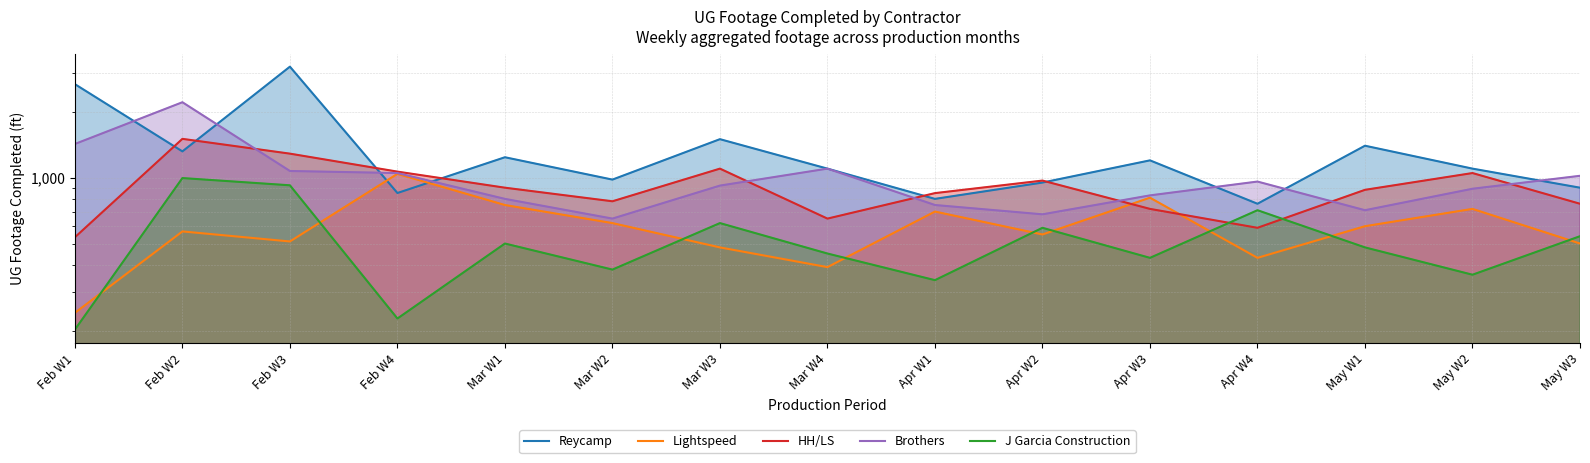

What is the value of the HH/LS point at the 15th from the left?

760